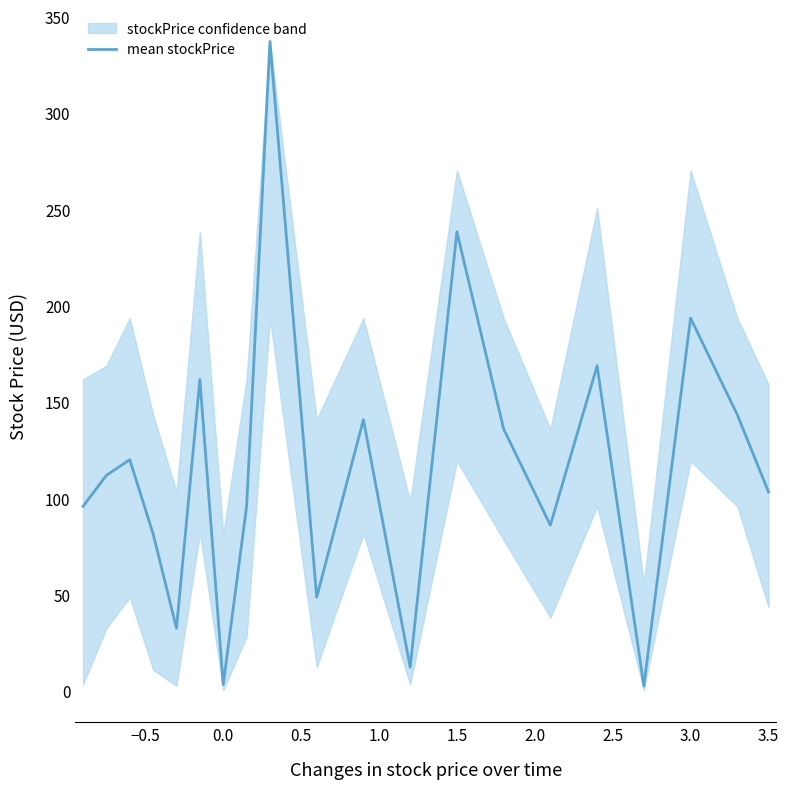

What is the minimum value shown in the chart?

2.6